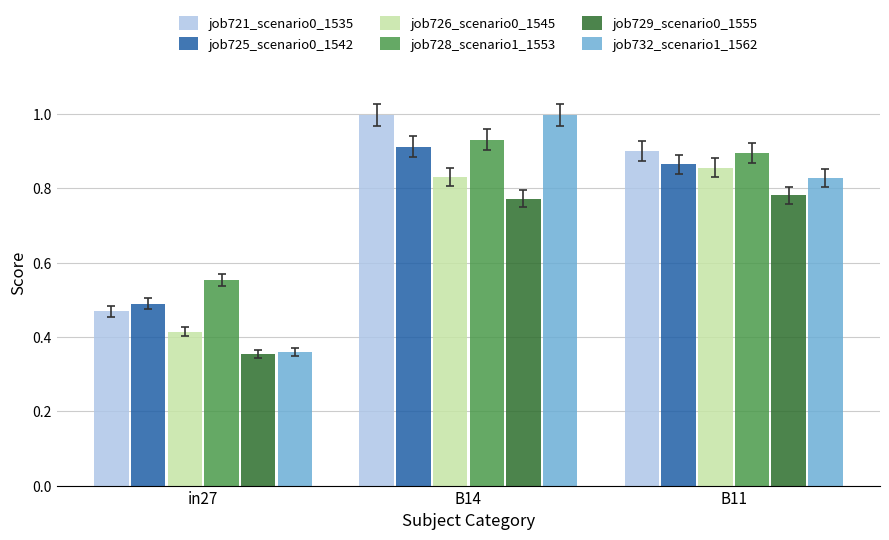

Where is job726_scenario0_1545 nearest to the value 0?

in27